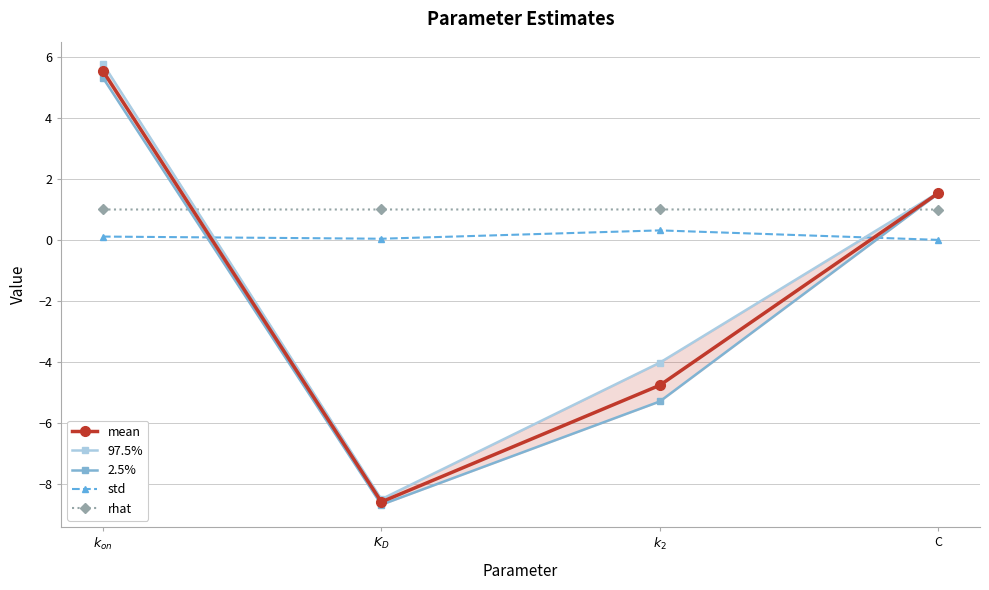

At which category does the chart reach its minimum across all series?

$K_D$